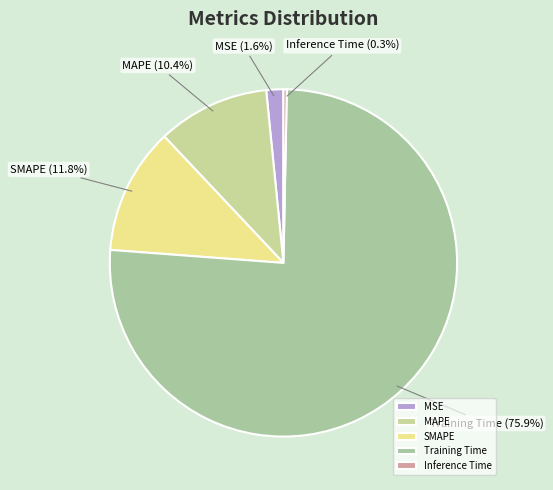

Combined, what portion of the pie is MSE and Inference Time?

1.9%